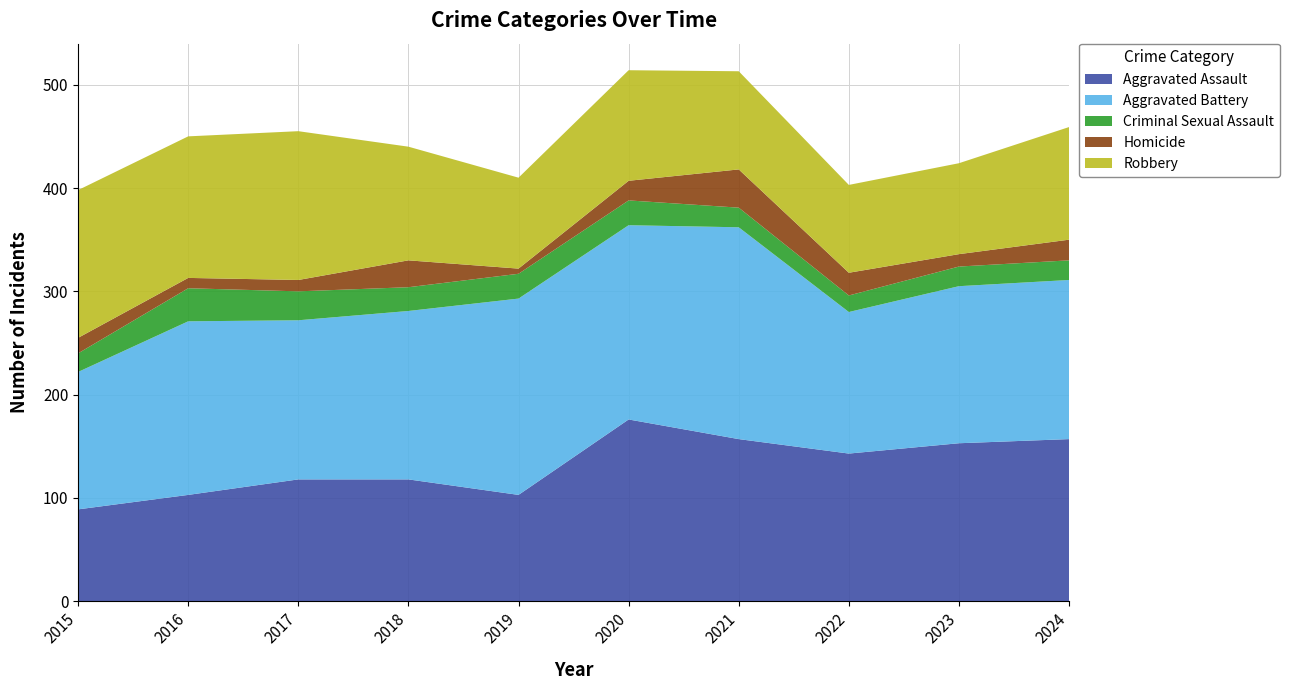

Reading right to left, what are all the values shown in this chart?

Aggravated Assault: 2024=157	2023=153	2022=143	2021=157	2020=176	2019=103	2018=118	2017=118	2016=103	2015=89
Aggravated Battery: 2024=154	2023=152	2022=137	2021=205	2020=188	2019=190	2018=163	2017=154	2016=168	2015=133
Criminal Sexual Assault: 2024=19	2023=19	2022=16	2021=19	2020=24	2019=24	2018=23	2017=28	2016=32	2015=18
Homicide: 2024=20	2023=12	2022=22	2021=37	2020=19	2019=5	2018=26	2017=11	2016=10	2015=15
Robbery: 2024=109	2023=88	2022=85	2021=95	2020=107	2019=88	2018=110	2017=144	2016=137	2015=143